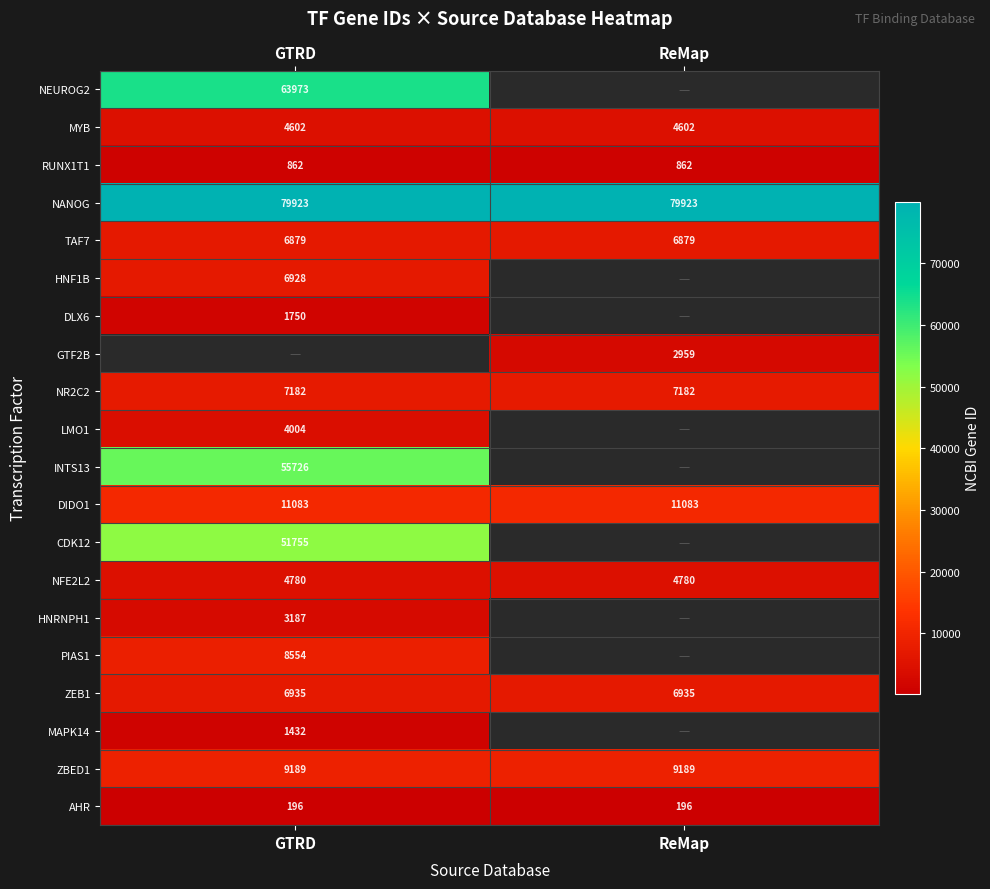

Is it true that DLX6 equals 1750 at GTRD?

True